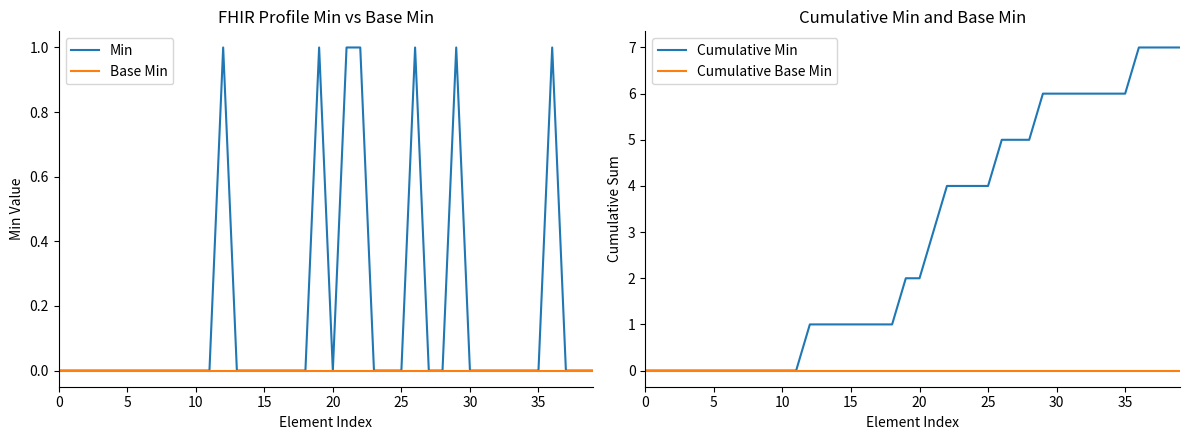

At which label is Cumulative Min closest to 3?

21